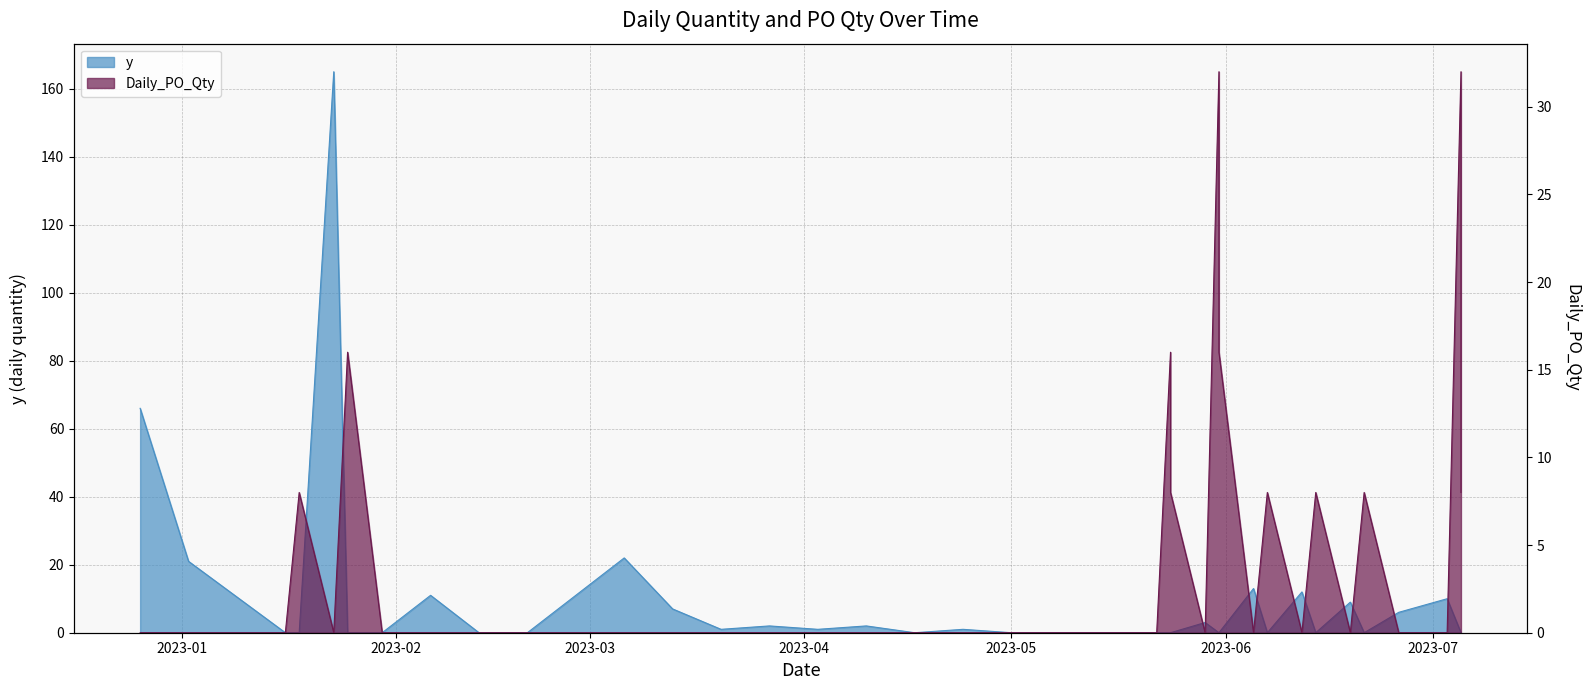

What is the highest value of the y series?

165